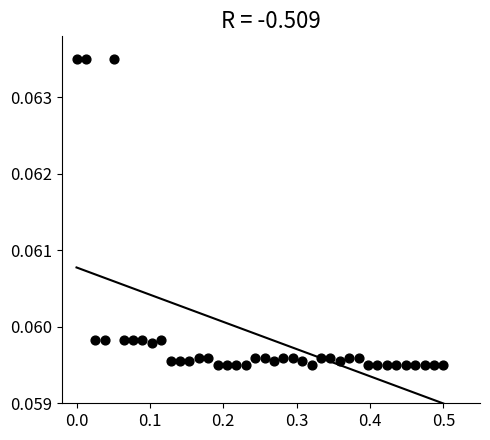

What is the range of X values (max minus min)?

0.5